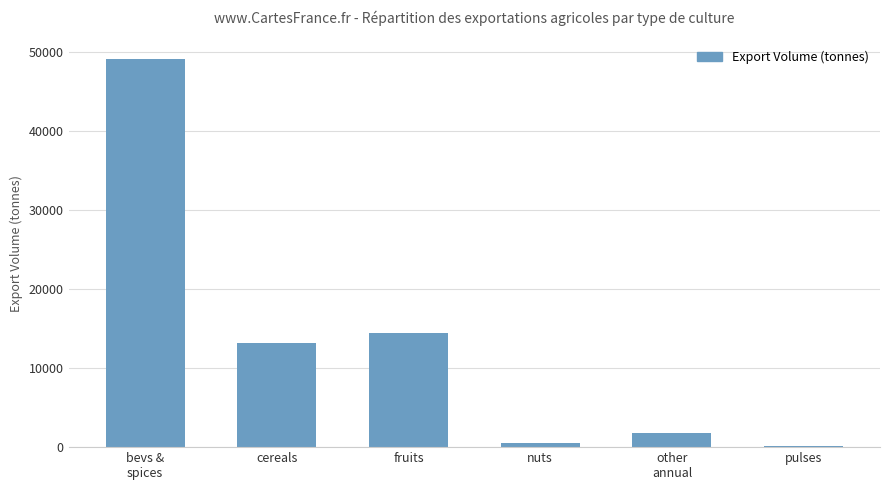

What is the sum of all values?

79298.3